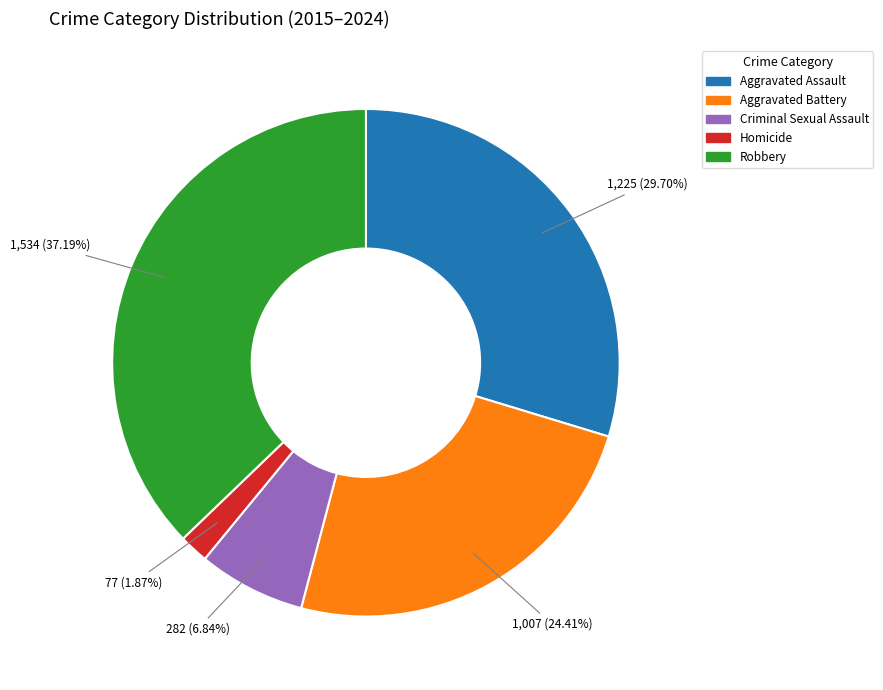

What is the smallest slice in the pie chart?

Homicide